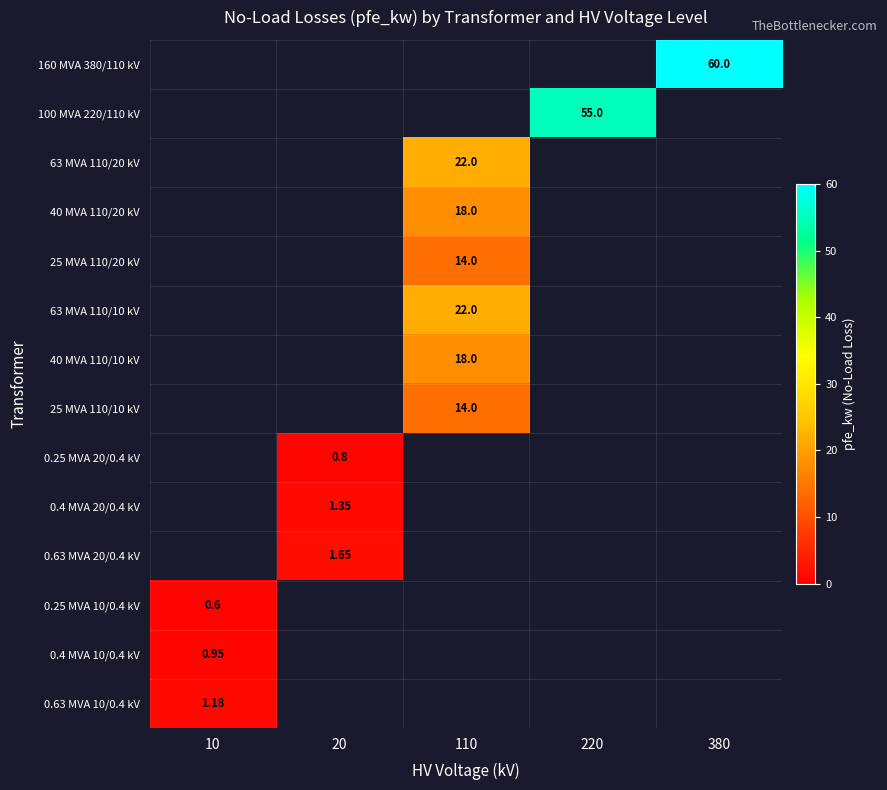

How many categories are shown in the chart?

5